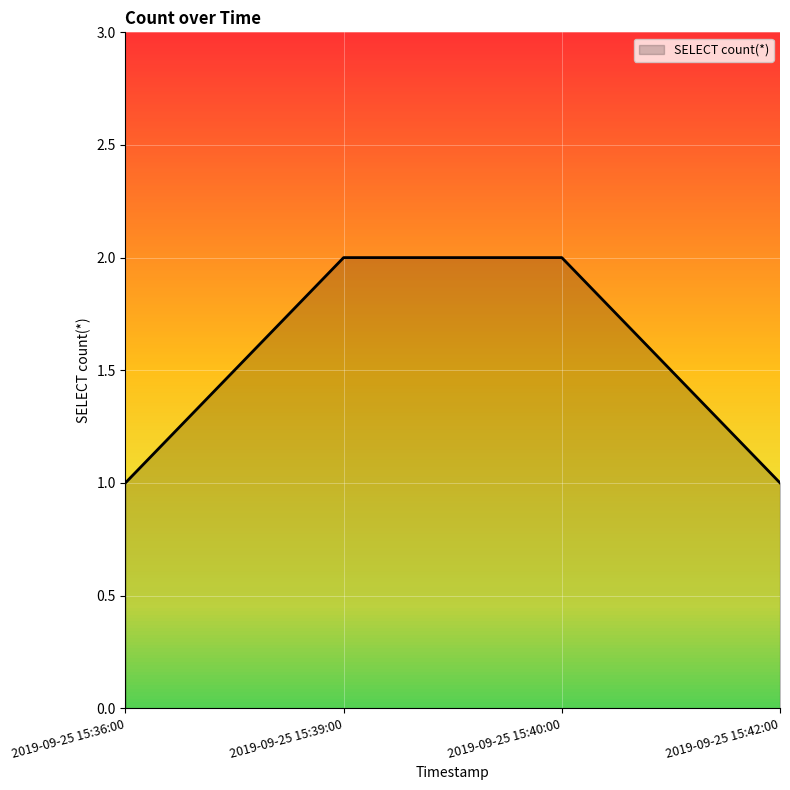

What position from the right is 2019-09-25 15:39:00?

3